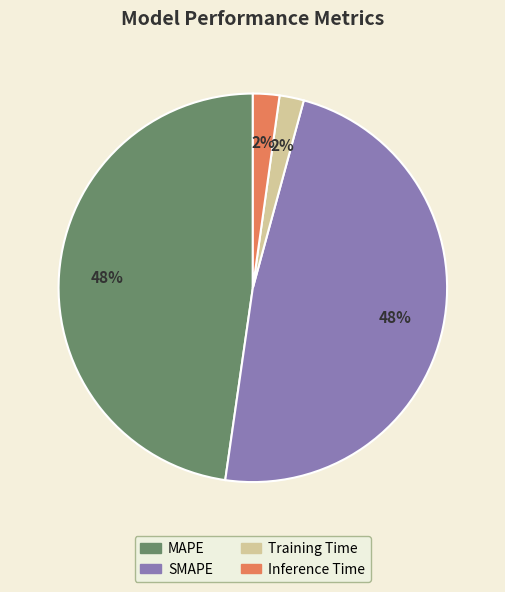

Combined, do Training Time and Inference Time account for over 50%?

No